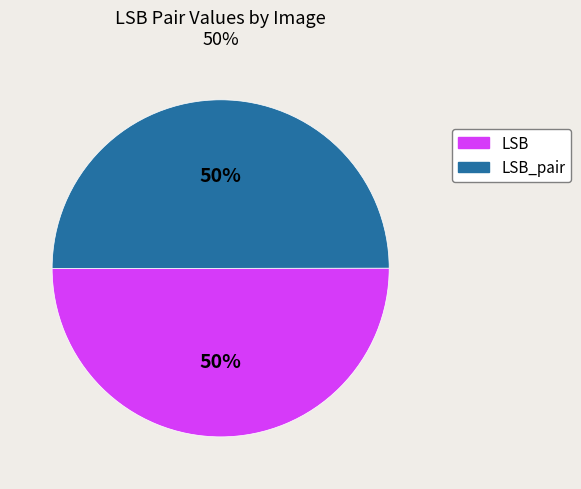

To the nearest percent, what is the average slice percentage?

50%